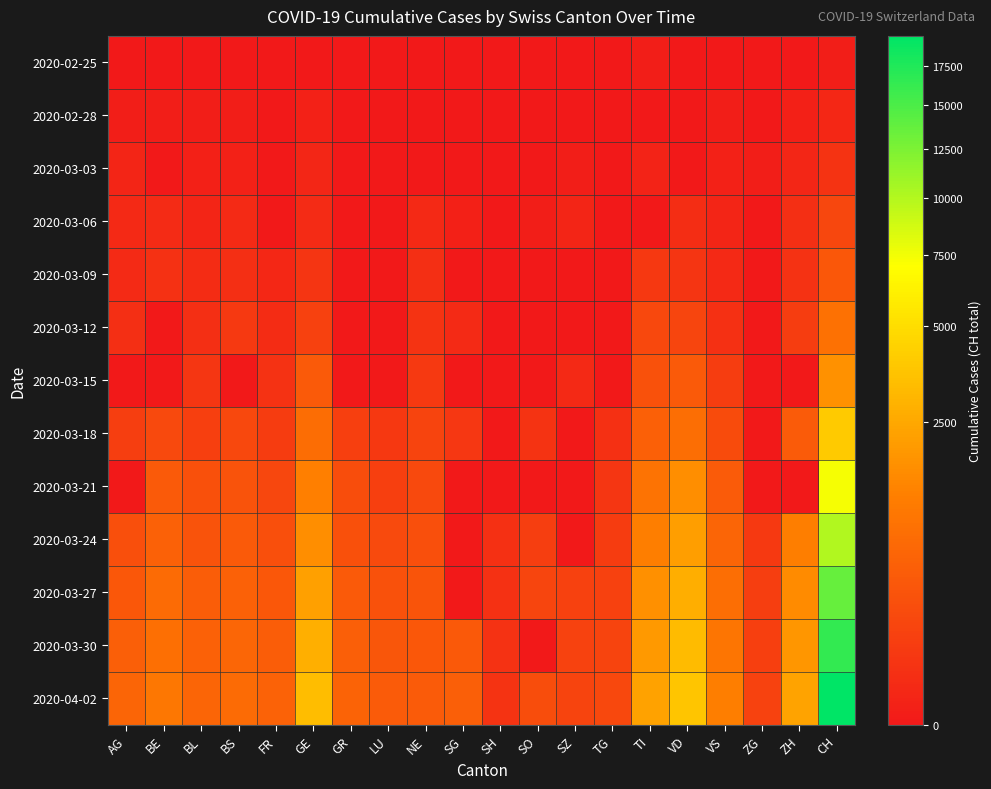

Which series has the largest range (max minus min)?

2020-04-02